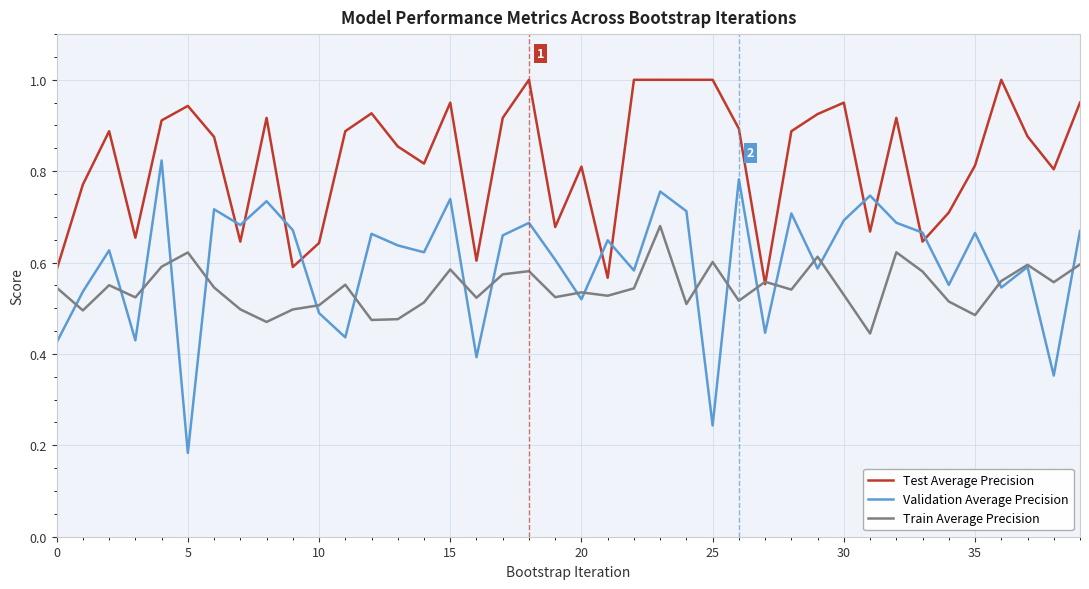

Which series has the largest range (max minus min)?

Validation Average Precision